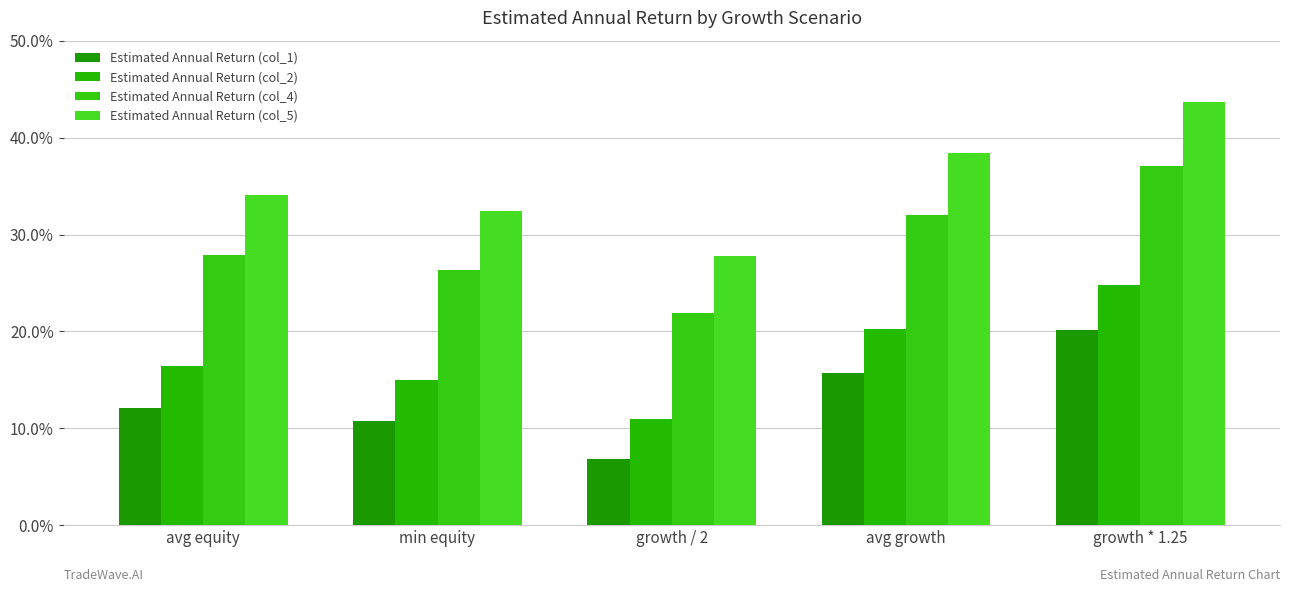

What is the value of the Estimated Annual Return (col_5) bar at the 5th from the left?

0.4